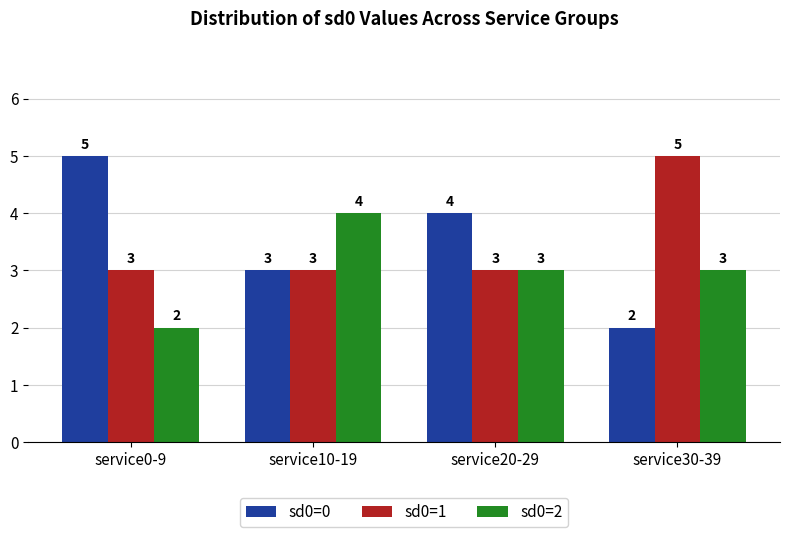

What is the average value of the sd0=0 series?

4